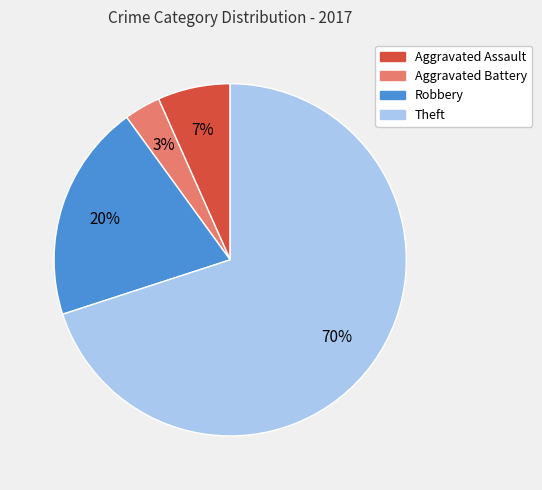

What is the ratio of the value at Aggravated Assault to the value at Theft?

0.1